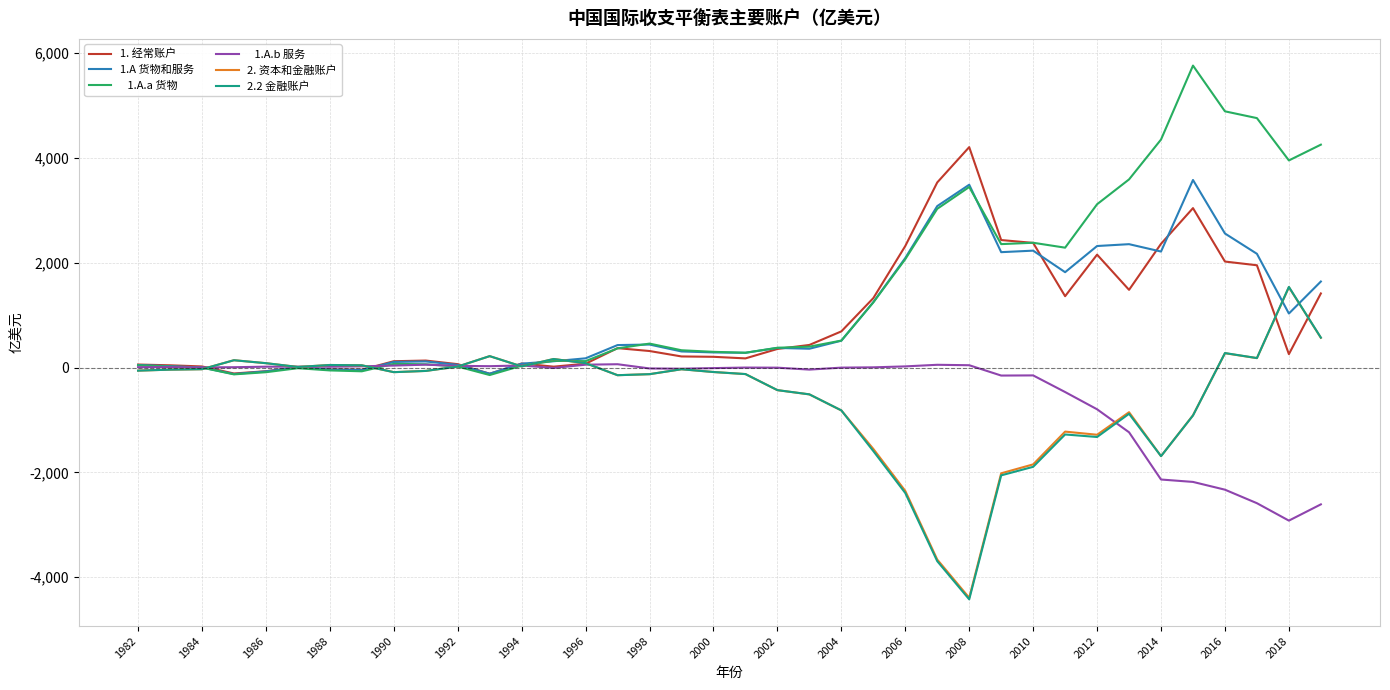

What is the smallest value displayed?

-4424.6